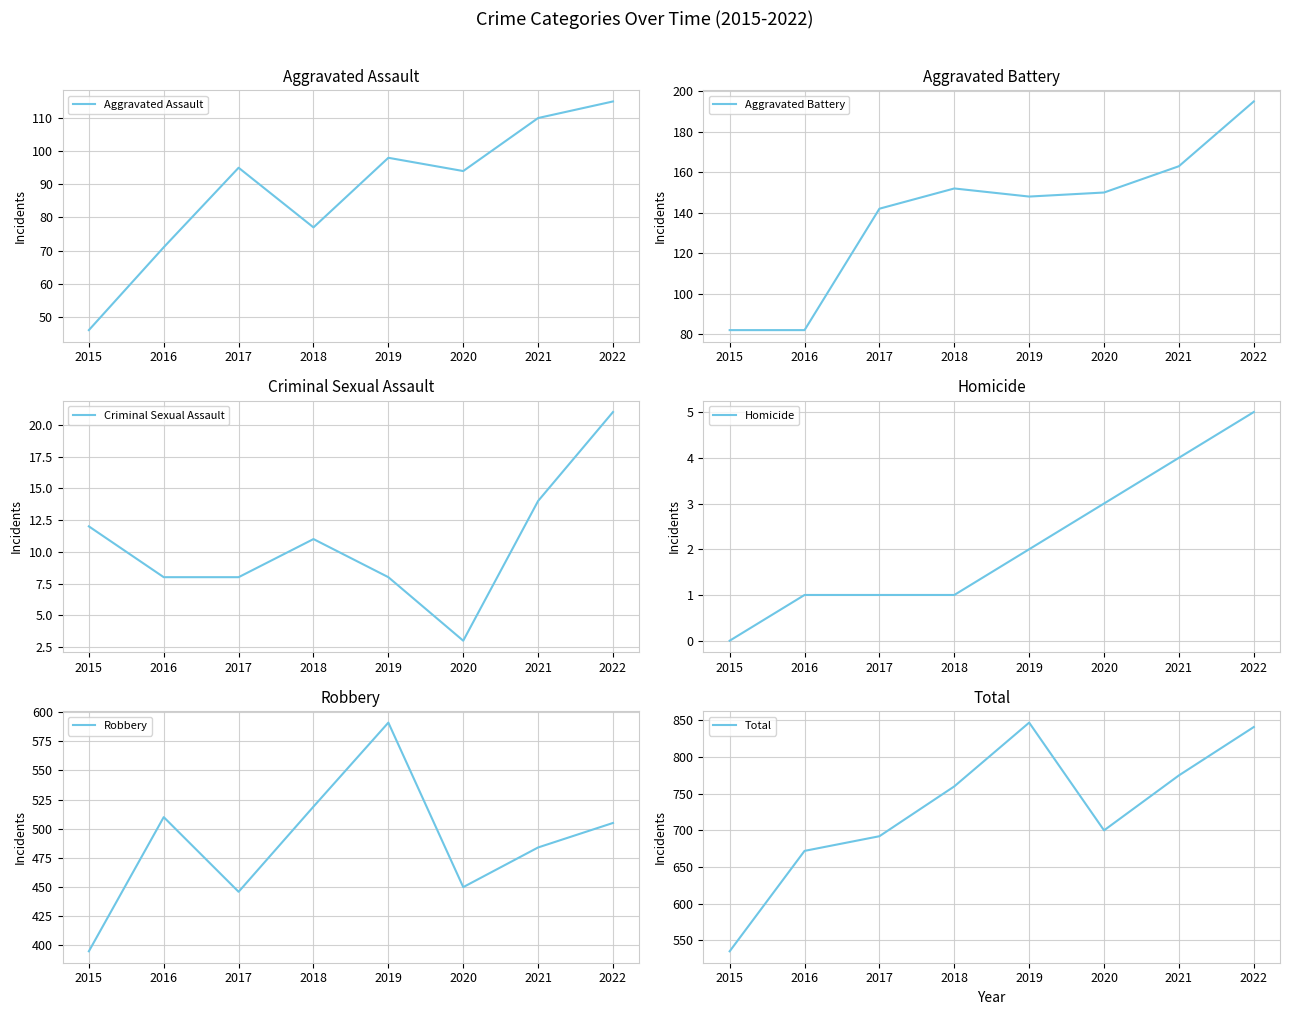

How many data points in Robbery are less than 505?

4